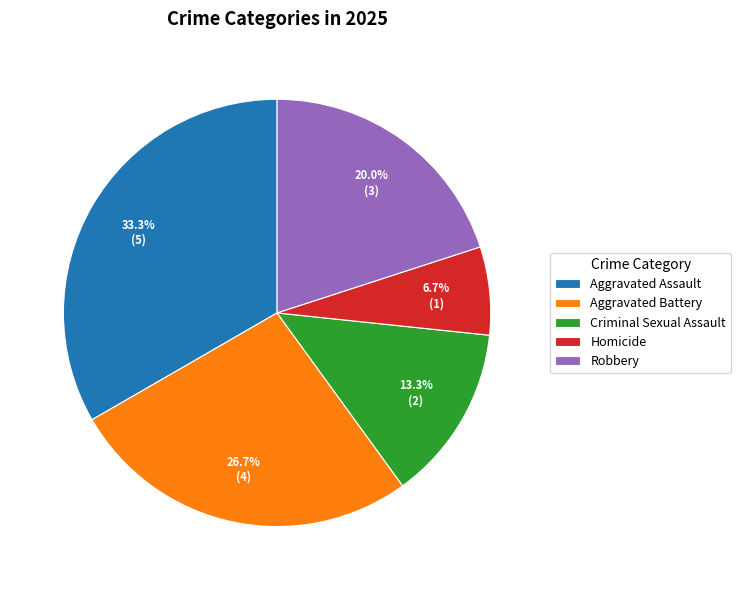

Which category has the biggest portion of the pie?

Aggravated Assault